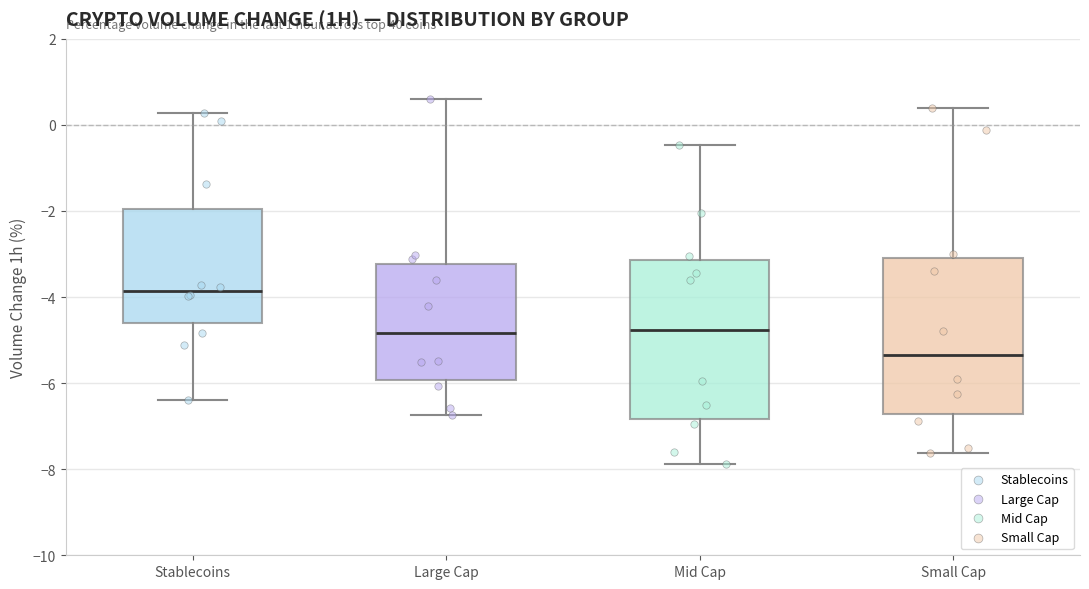

Which box has the lowest median line?

Small Cap